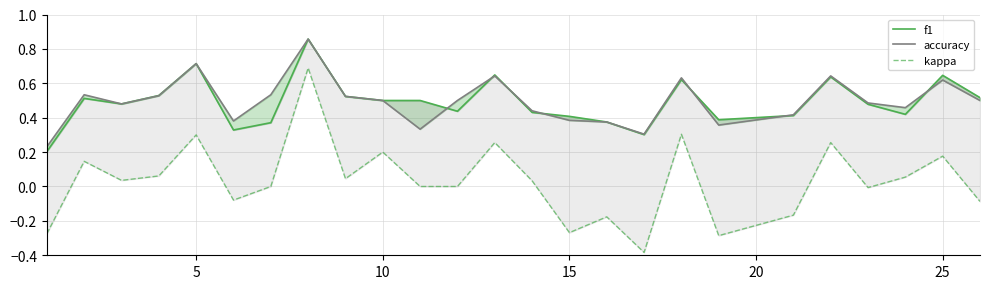

Is this an area chart (filled region under the line)?

No